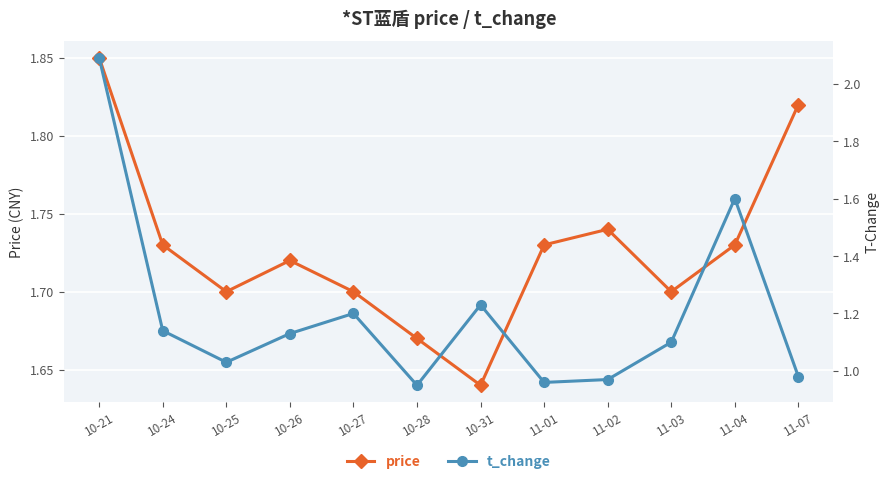

The value of t_change at 11-02 is 1.3. True or false?

False